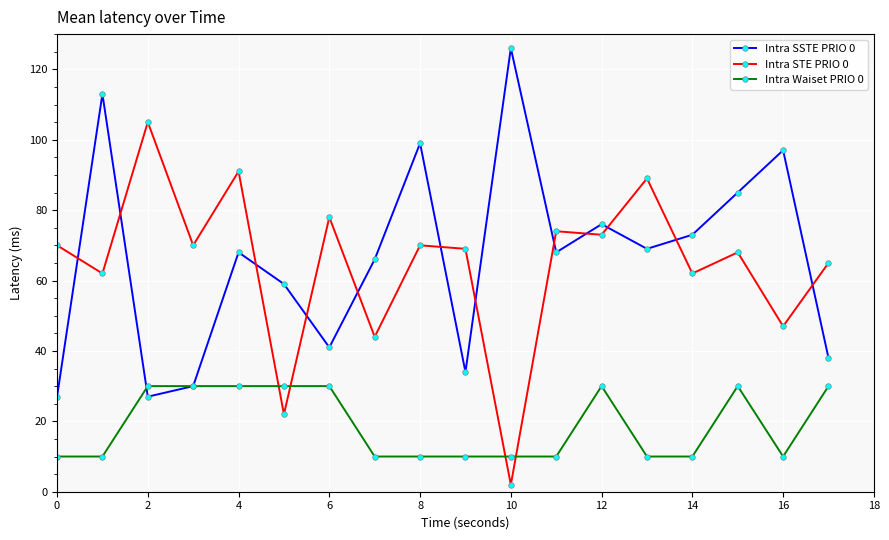

True or false: Intra STE PRIO 0 and Intra SSTE PRIO 0 cross at least once.

True